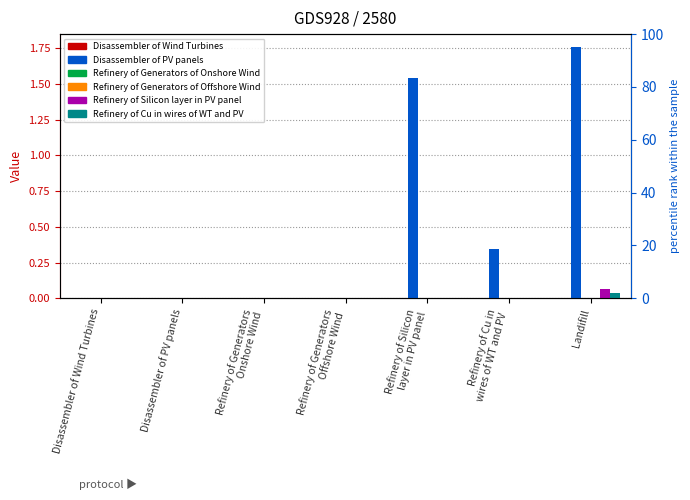

Reading left to right, extract all data points from this chart.

Disassembler of Wind Turbines: Disassembler of Wind Turbines=0.0	Disassembler of PV panels=0.0	Refinery of Generators
Onshore Wind=0.0	Refinery of Generators
Offshore Wind=0.0	Refinery of Silicon
layer in PV panel=0.0	Refinery of Cu in
wires of WT and PV=0.0	Landifill=0.0
Disassembler of PV panels: Disassembler of Wind Turbines=0.0	Disassembler of PV panels=0.0	Refinery of Generators
Onshore Wind=0.0	Refinery of Generators
Offshore Wind=0.0	Refinery of Silicon
layer in PV panel=1.5	Refinery of Cu in
wires of WT and PV=0.3	Landifill=1.8
Refinery of Generators of Onshore Wind: Disassembler of Wind Turbines=0.0	Disassembler of PV panels=0.0	Refinery of Generators
Onshore Wind=0.0	Refinery of Generators
Offshore Wind=0.0	Refinery of Silicon
layer in PV panel=0.0	Refinery of Cu in
wires of WT and PV=0.0	Landifill=0.0
Refinery of Generators of Offshore Wind: Disassembler of Wind Turbines=0.0	Disassembler of PV panels=0.0	Refinery of Generators
Onshore Wind=0.0	Refinery of Generators
Offshore Wind=0.0	Refinery of Silicon
layer in PV panel=0.0	Refinery of Cu in
wires of WT and PV=0.0	Landifill=0.0
Refinery of Silicon layer in PV panel: Disassembler of Wind Turbines=0.0	Disassembler of PV panels=0.0	Refinery of Generators
Onshore Wind=0.0	Refinery of Generators
Offshore Wind=0.0	Refinery of Silicon
layer in PV panel=0.0	Refinery of Cu in
wires of WT and PV=0.0	Landifill=0.1
Refinery of Cu in wires of WT and PV: Disassembler of Wind Turbines=0.0	Disassembler of PV panels=0.0	Refinery of Generators
Onshore Wind=0.0	Refinery of Generators
Offshore Wind=0.0	Refinery of Silicon
layer in PV panel=0.0	Refinery of Cu in
wires of WT and PV=0.0	Landifill=0.0